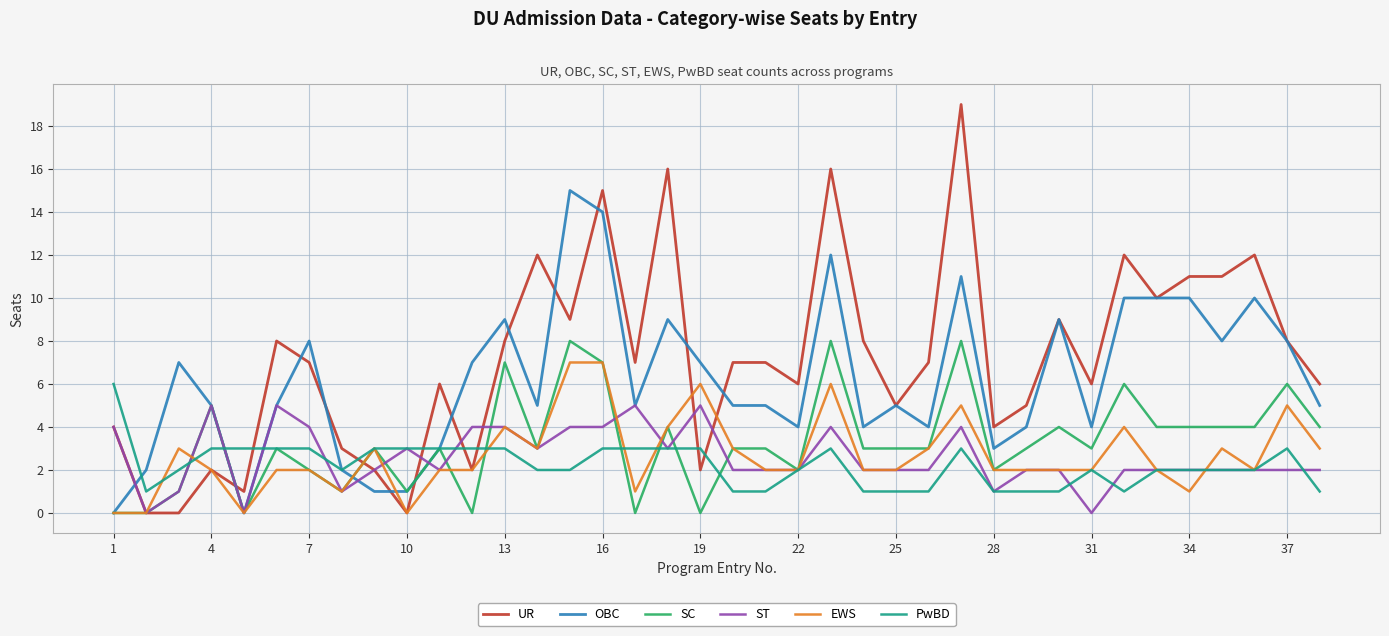

Which series has the largest total across all categories?

UR